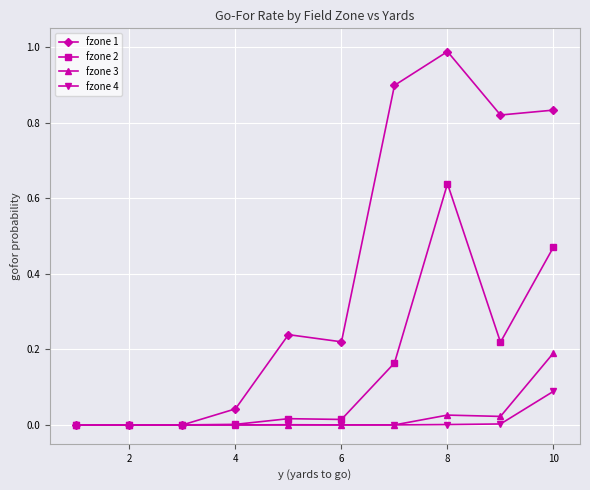

Rank the series by their maximum value, from lowest to highest.

fzone 4, fzone 3, fzone 2, fzone 1